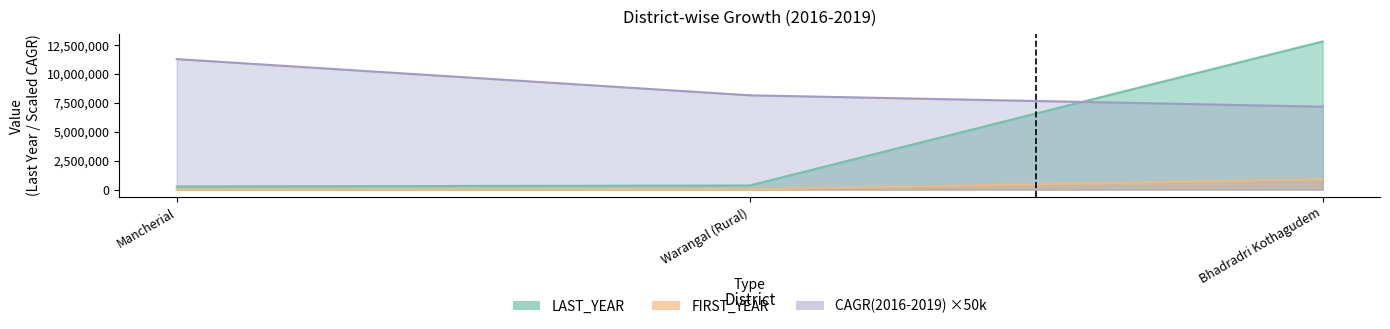

What is the approximate value of LAST_YEAR at Mancherial?

269820.0